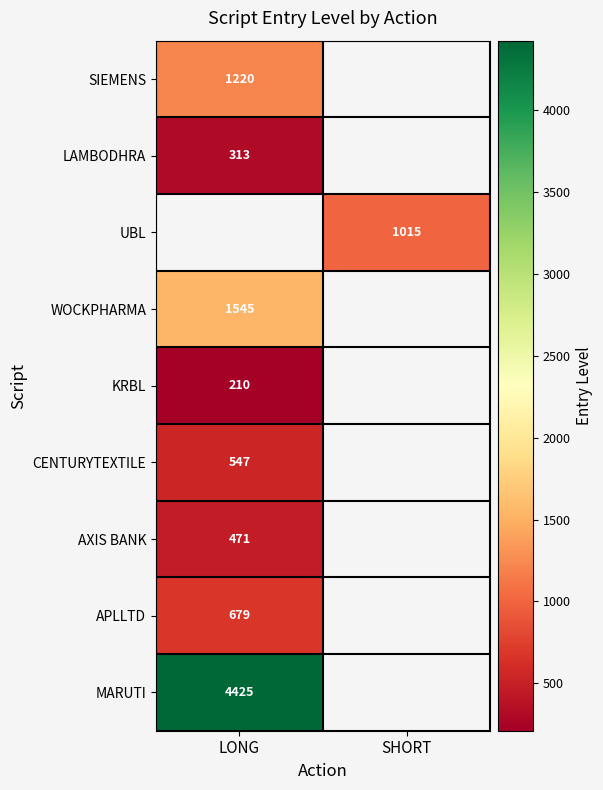

The LAMBODHRA series shows 138 at LONG. True or false?

False